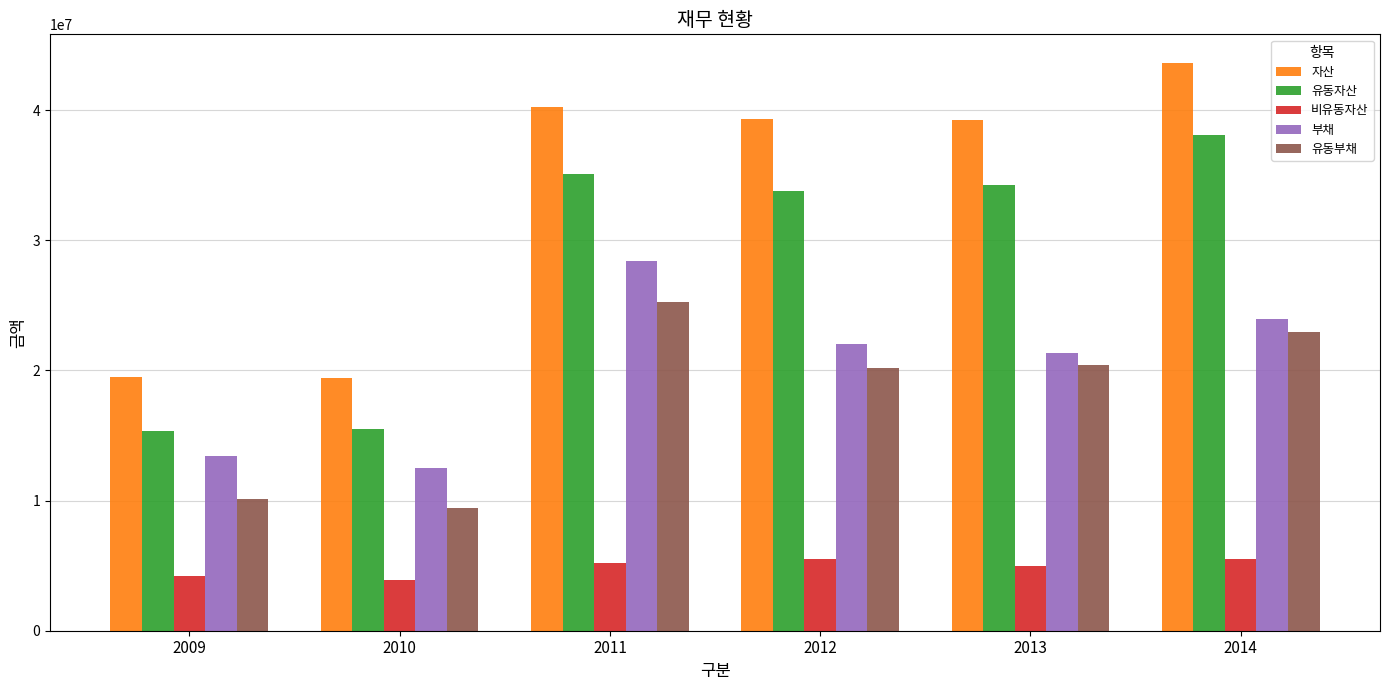

What is the difference between the 유동부채 values at 2009 and 2011?

15143308